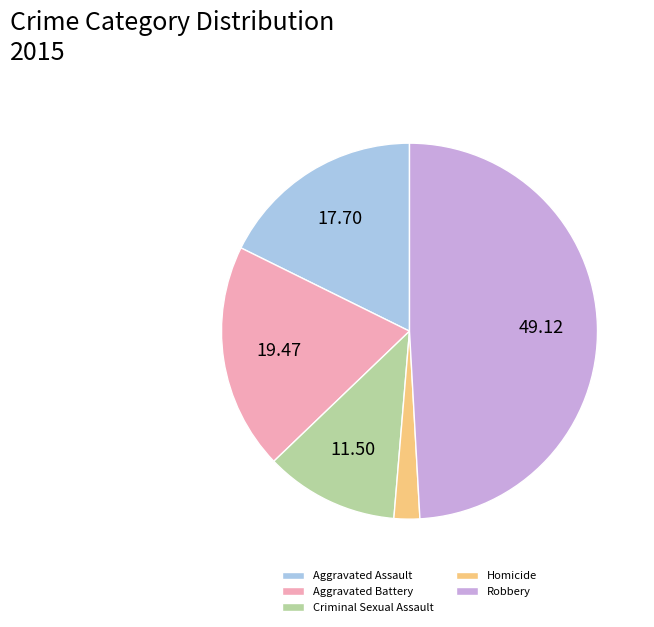

What is the ratio of the value at Aggravated Assault to the value at Aggravated Battery?

0.9